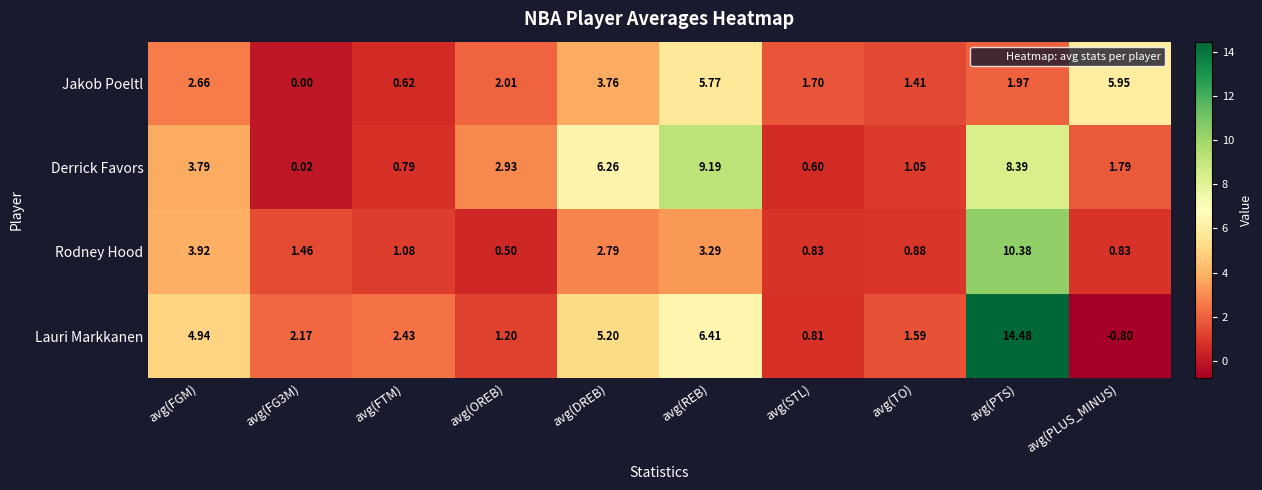

Which category has the lowest value in the Rodney Hood series?

avg(OREB)